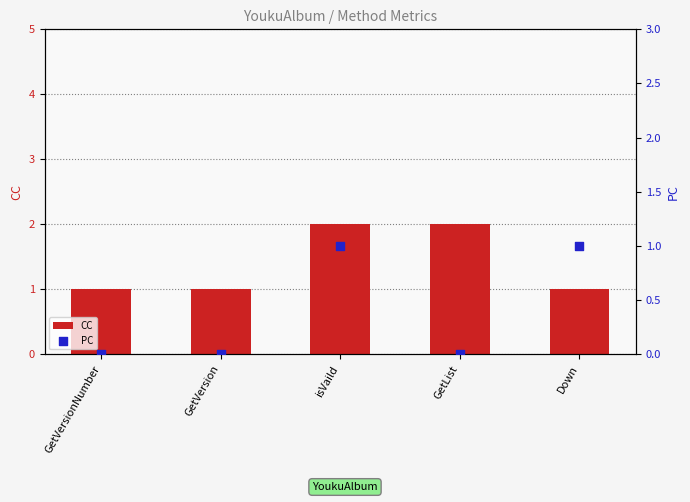

Which series contains the lowest Y value?

PC